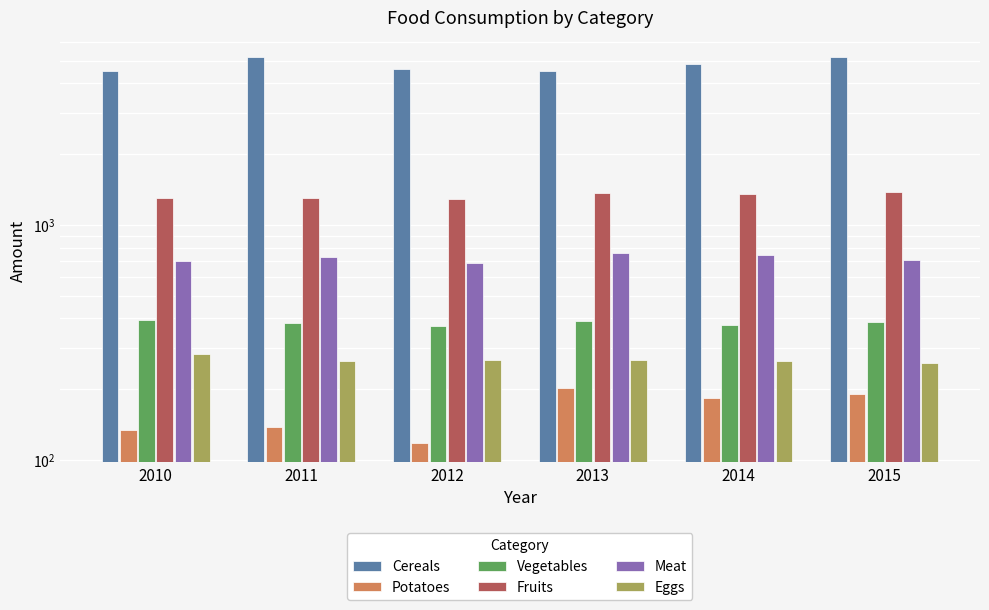

Which series has the largest total across all categories?

Cereals